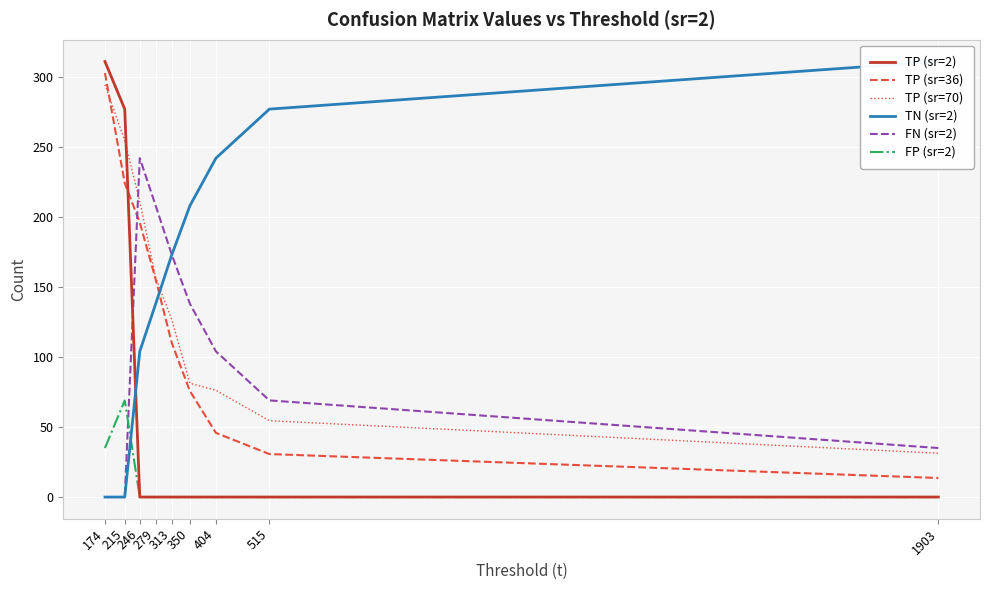

Reading right to left, extract all data points from this chart.

TP (sr=2): 0.0	0.0	0.0	0.0	0.0	0.0	0.0	277.0	311.0
TP (sr=36): 13.6	30.7	45.8	75.7	110.0	155.3	196.0	224.2	302.8
TP (sr=70): 31.3	54.5	76.2	81.2	126.6	156.8	211.0	254.6	294.4
TN (sr=2): 311.0	277.0	242.0	208.0	173.0	138.0	104.0	0.0	0.0
FN (sr=2): 35.0	69.0	104.0	138.0	173.0	208.0	242.0	0.0	0.0
FP (sr=2): 0.0	0.0	0.0	0.0	0.0	0.0	0.0	69.0	35.0